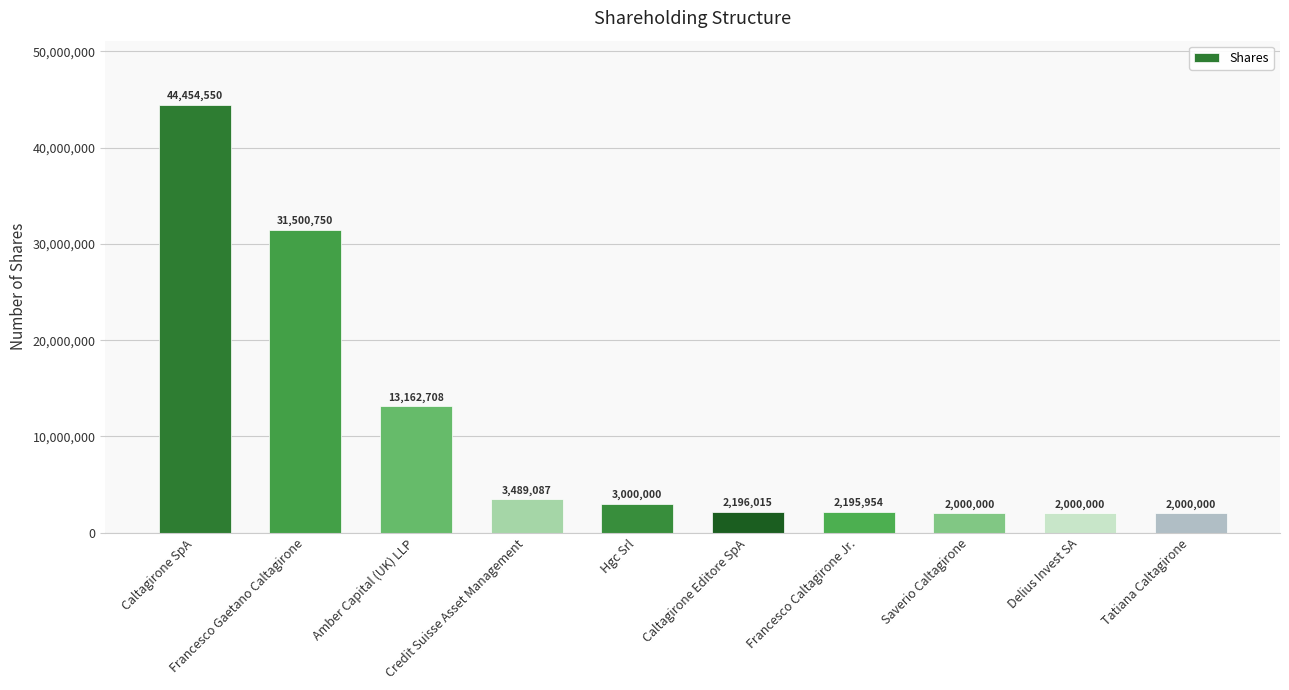

What is the difference between the maximum and minimum values?

42454550